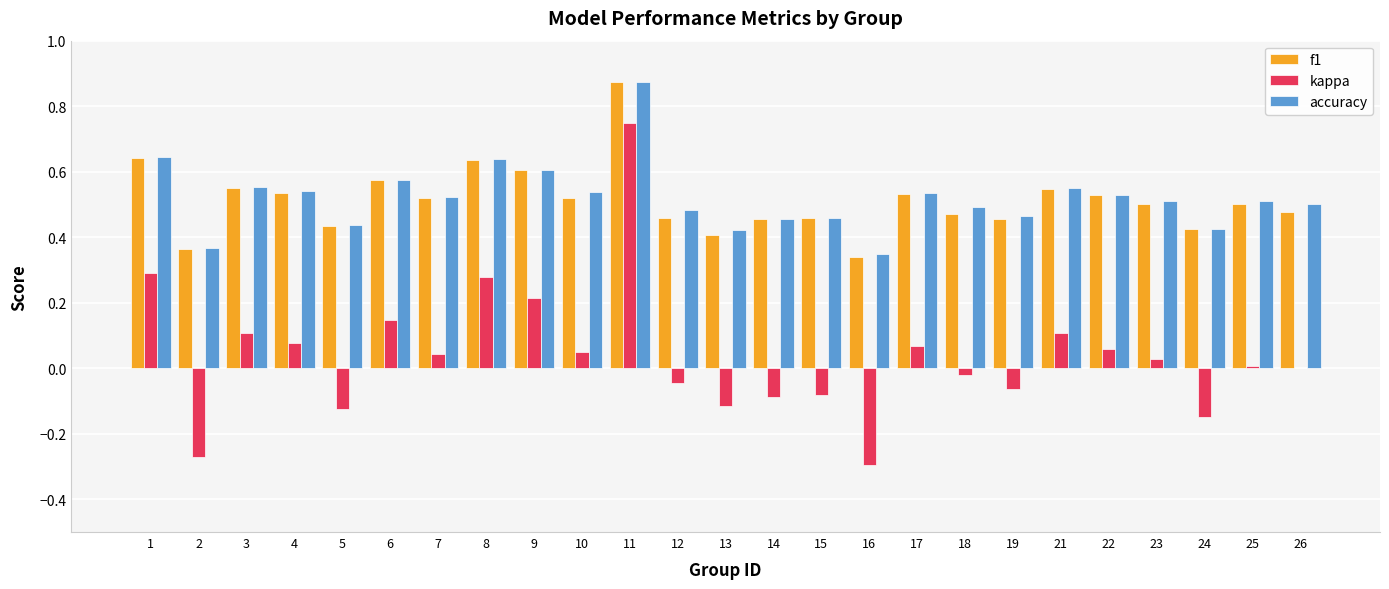

True or false: kappa has a value of 0.0 at 22.

False